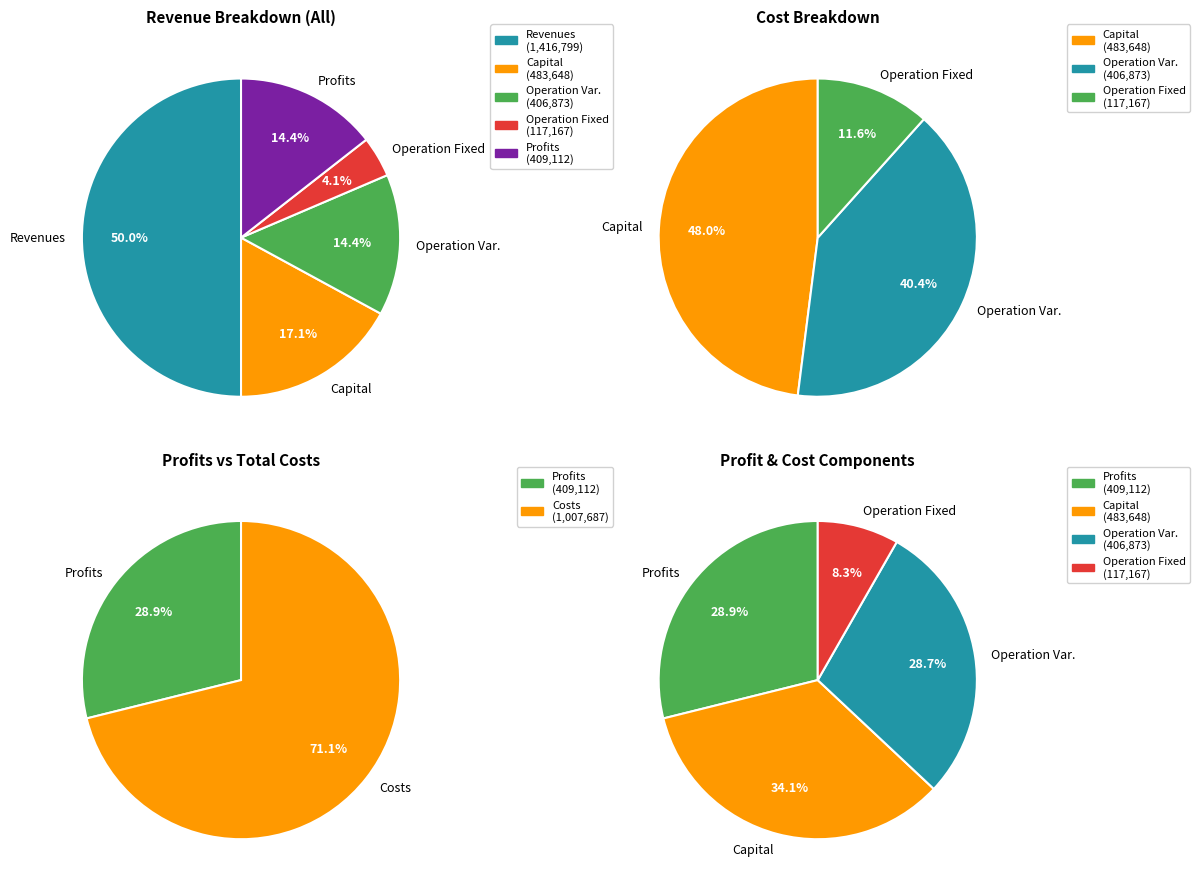

True or false: Total Revenues accounts for 64% of the total.

False